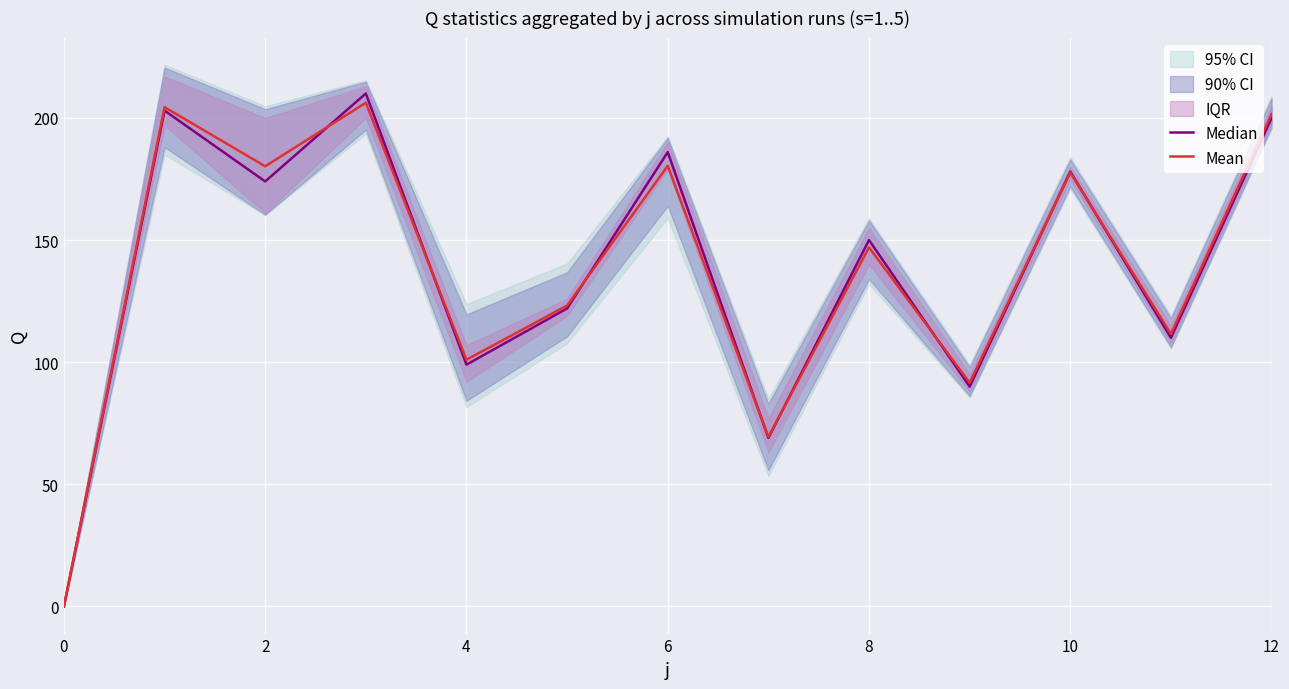

Count the number of categories in the chart.

13